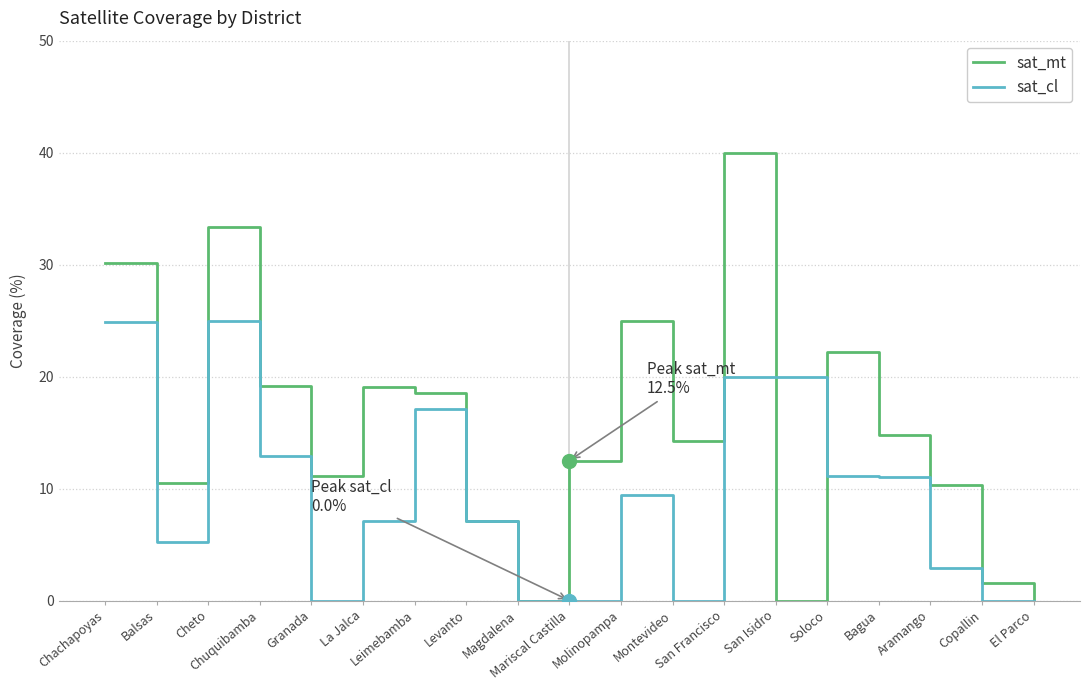

Rank the series by their maximum value, from lowest to highest.

sat_cl, sat_mt